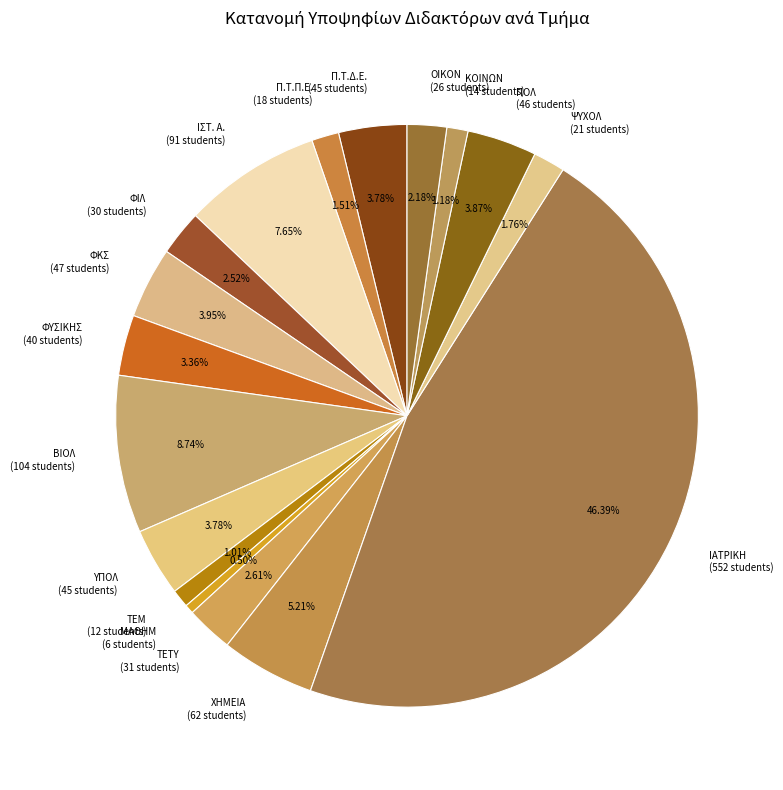

Which category has the biggest portion of the pie?

ΙΑΤΡΙΚΗ